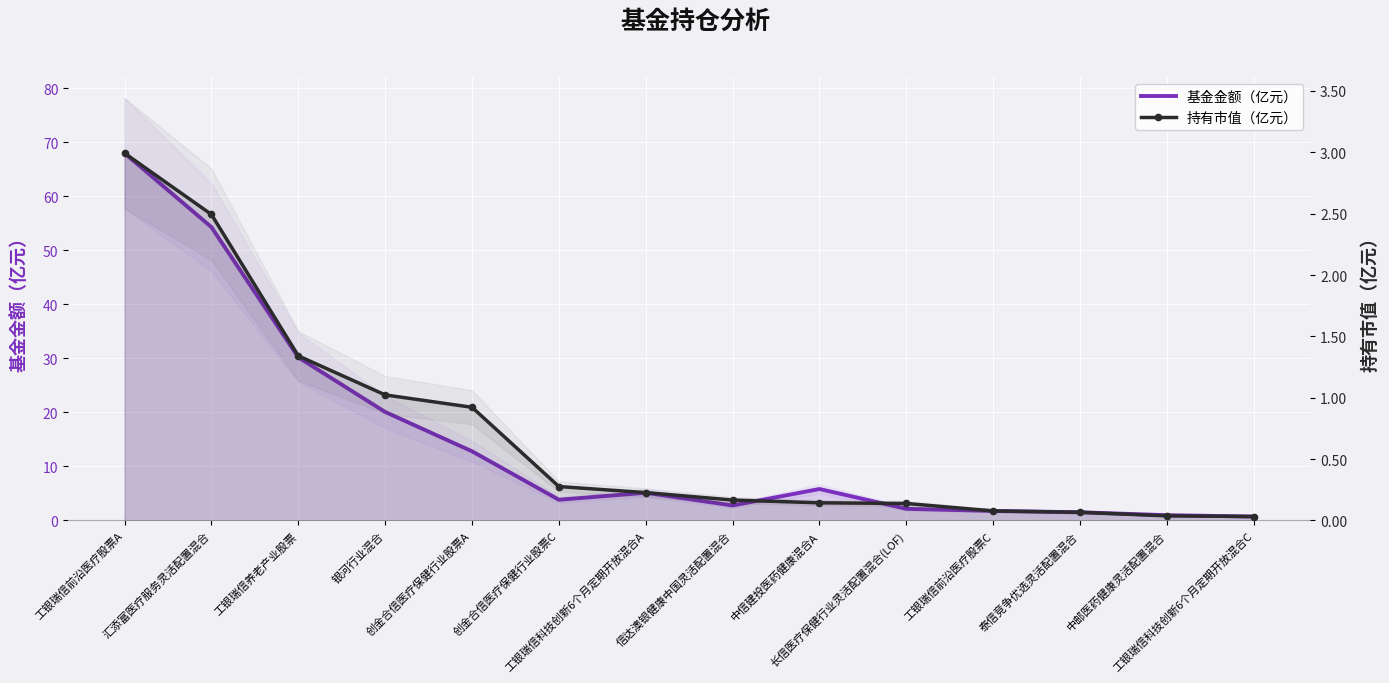

What is the difference between the highest and lowest values at 中信建投医药健康混合A?

5.7